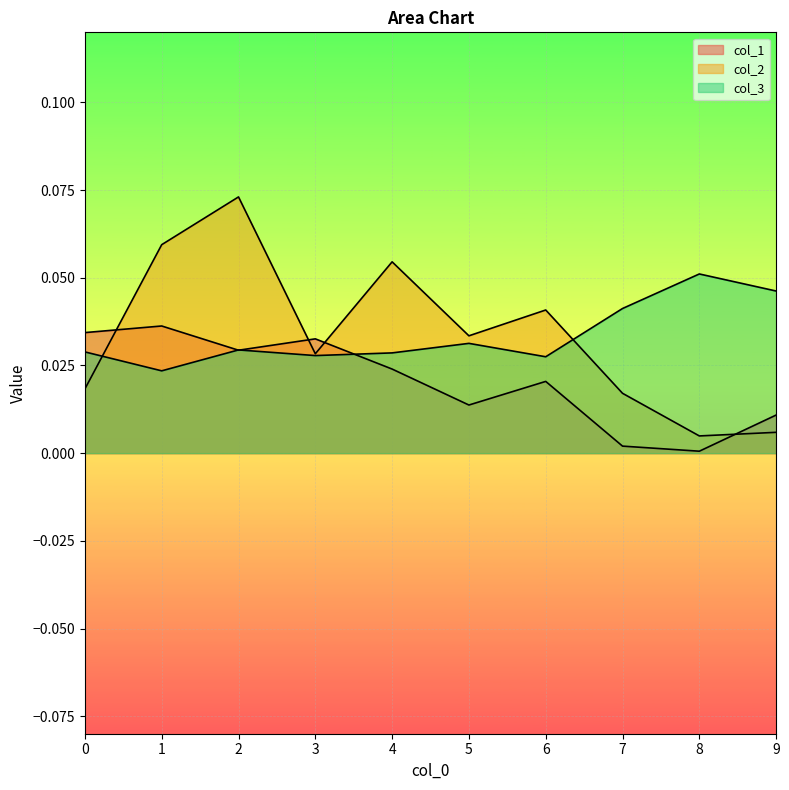

The value of col_2 at 3 is 0.0. True or false?

False